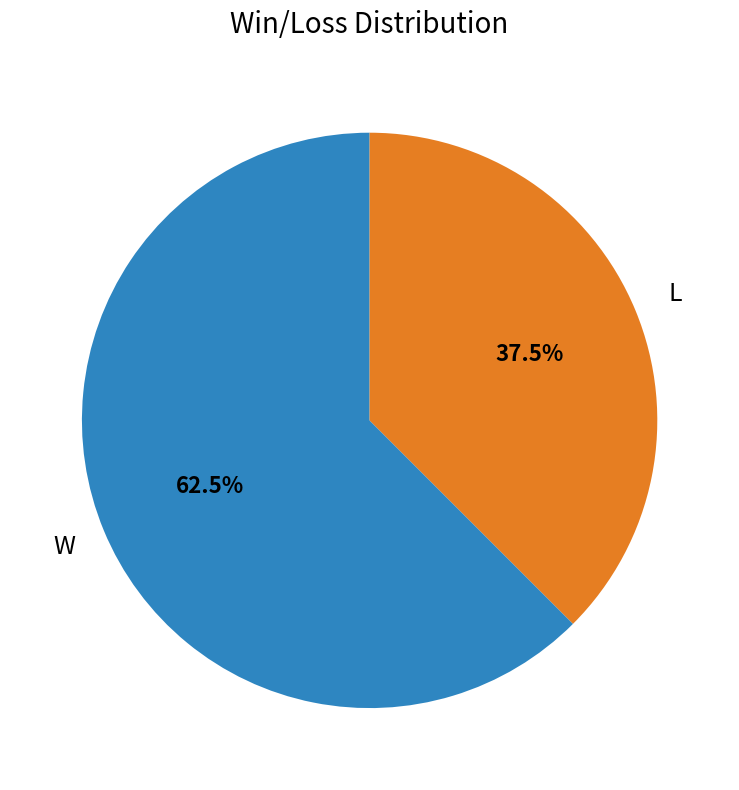

How many slices are in this pie chart?

2